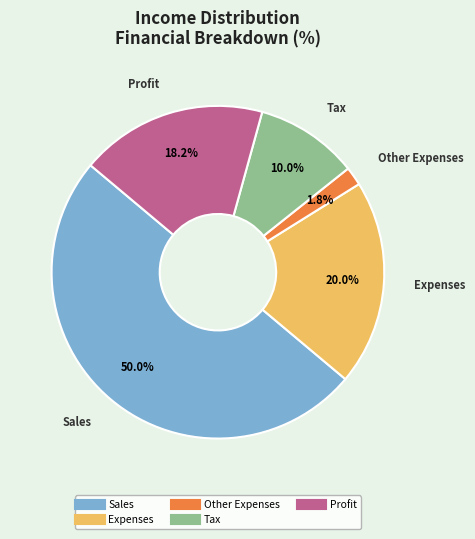

Does Profit account for over 50% of the chart?

No